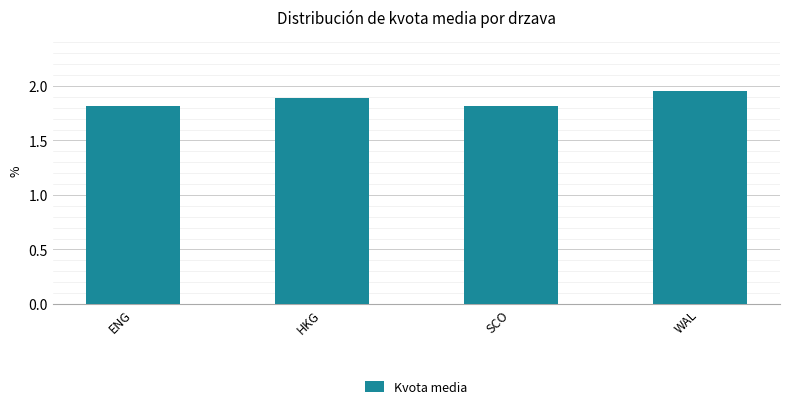

Read the value at HKG.

1.9